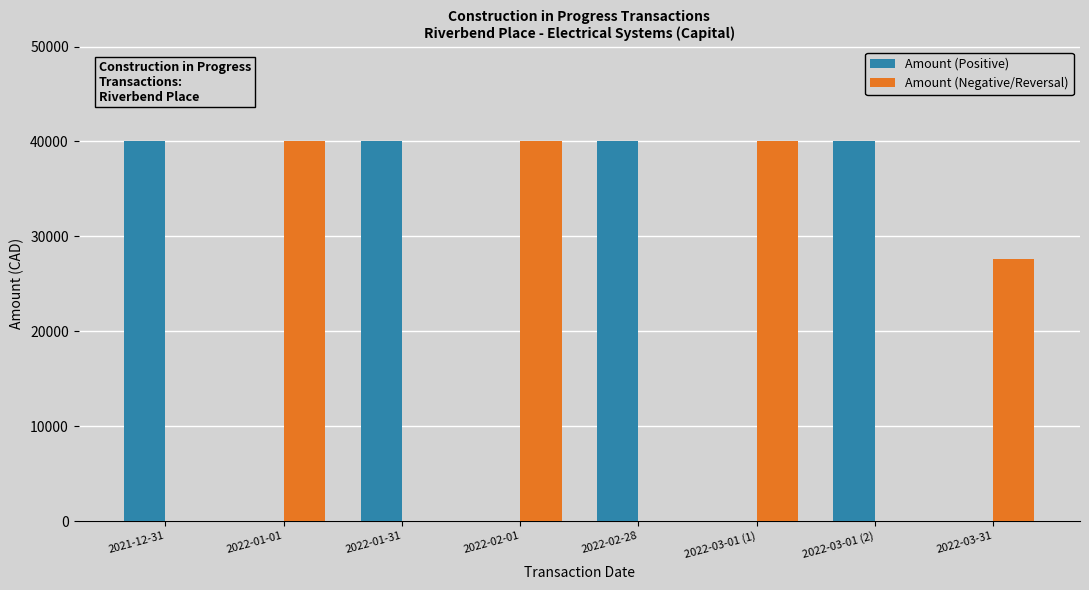

What is the sum of all Amount (Positive) values?

160095.6